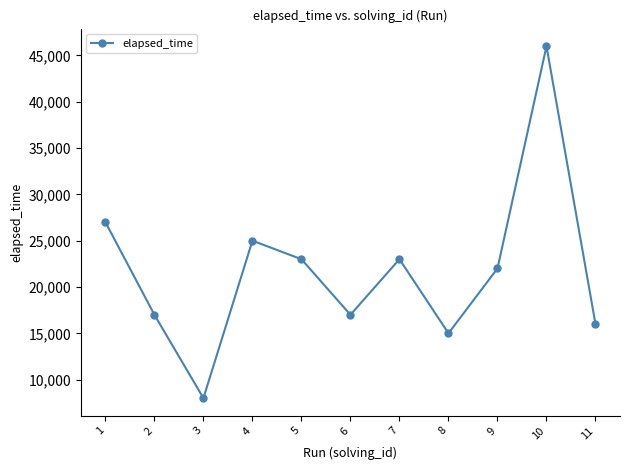

Read the value at 8.

15000